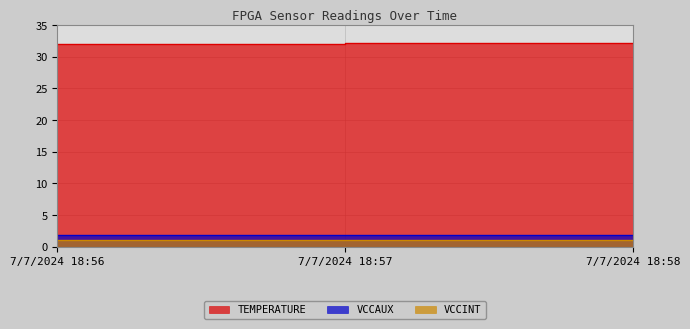

At which label is TEMPERATURE closest to 32?

7/7/2024 18:56